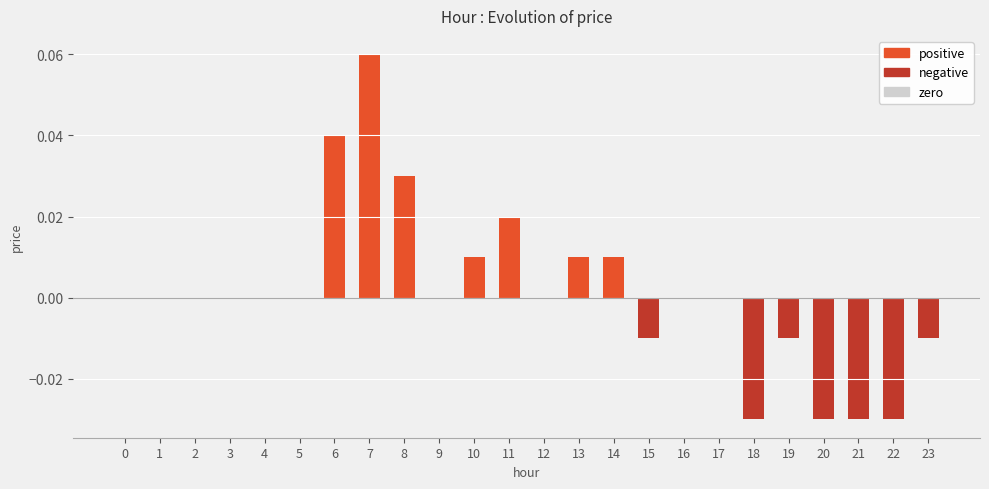

At which label does negative reach its minimum?

18